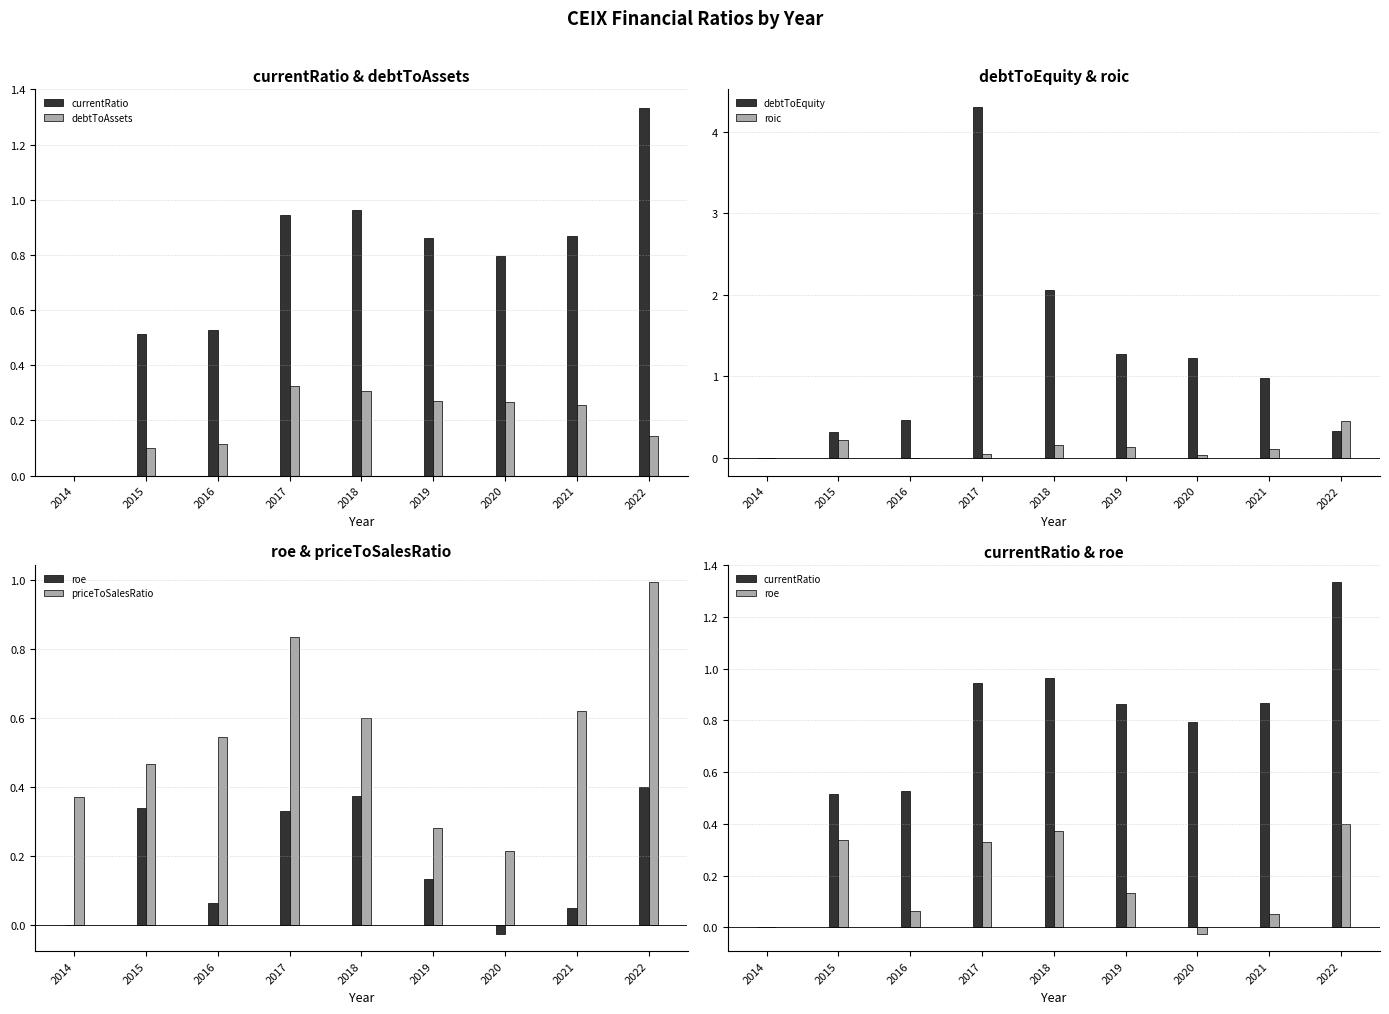

At which category is the sum across all series the highest?

2017